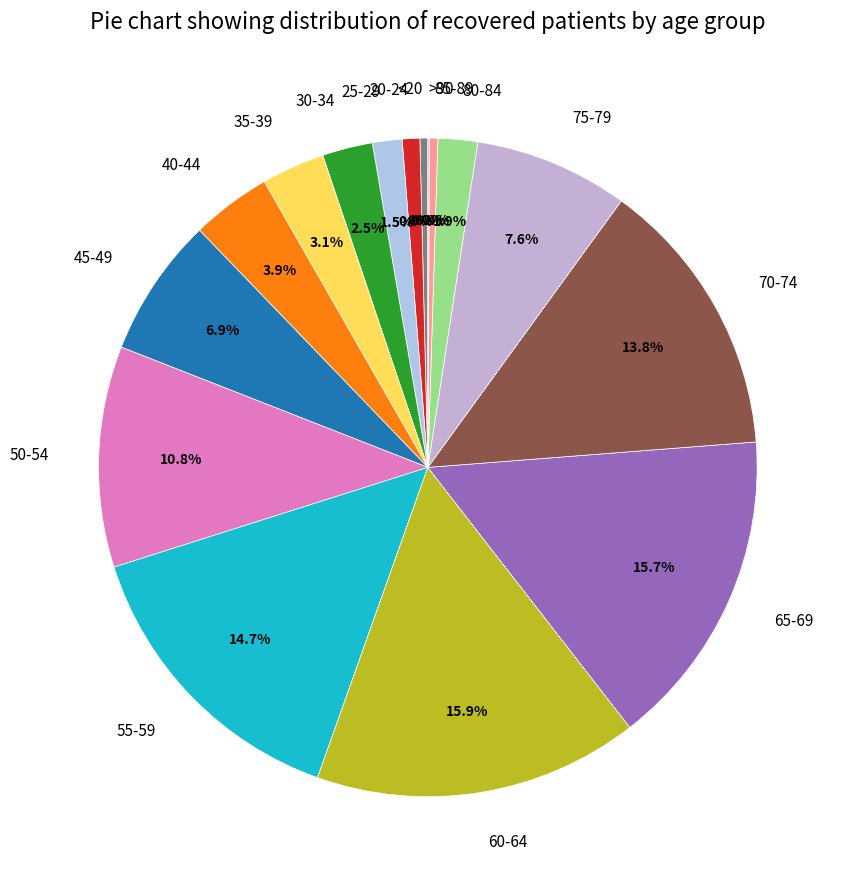

Combined, do 60-64 and 40-44 account for over 50%?

No